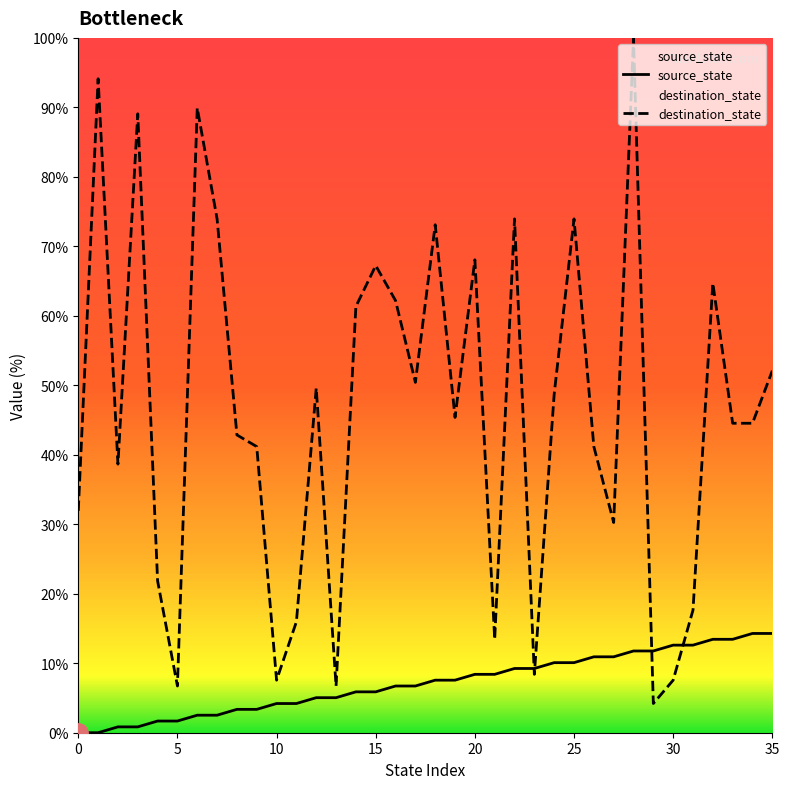

What is the average value of the destination_state series?

46.2